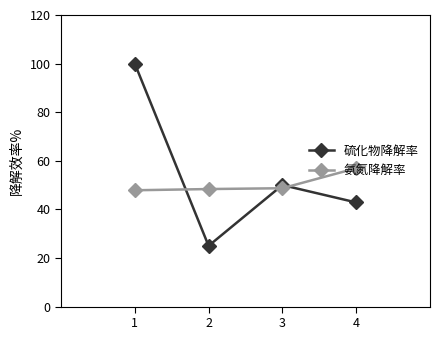

At which category is the sum across all series the highest?

1